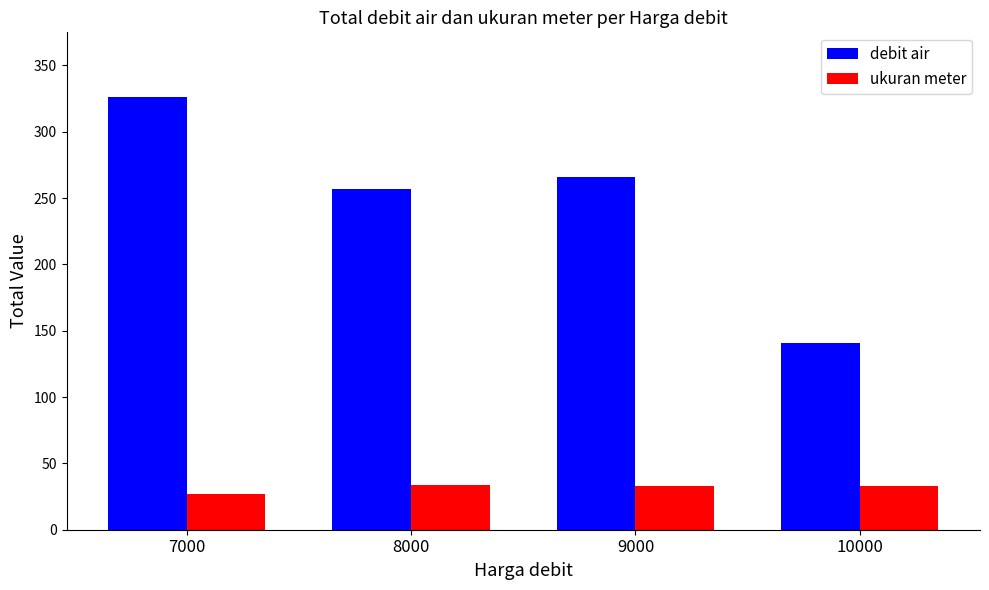

Which series changed the most between 7000 and 8000?

debit air